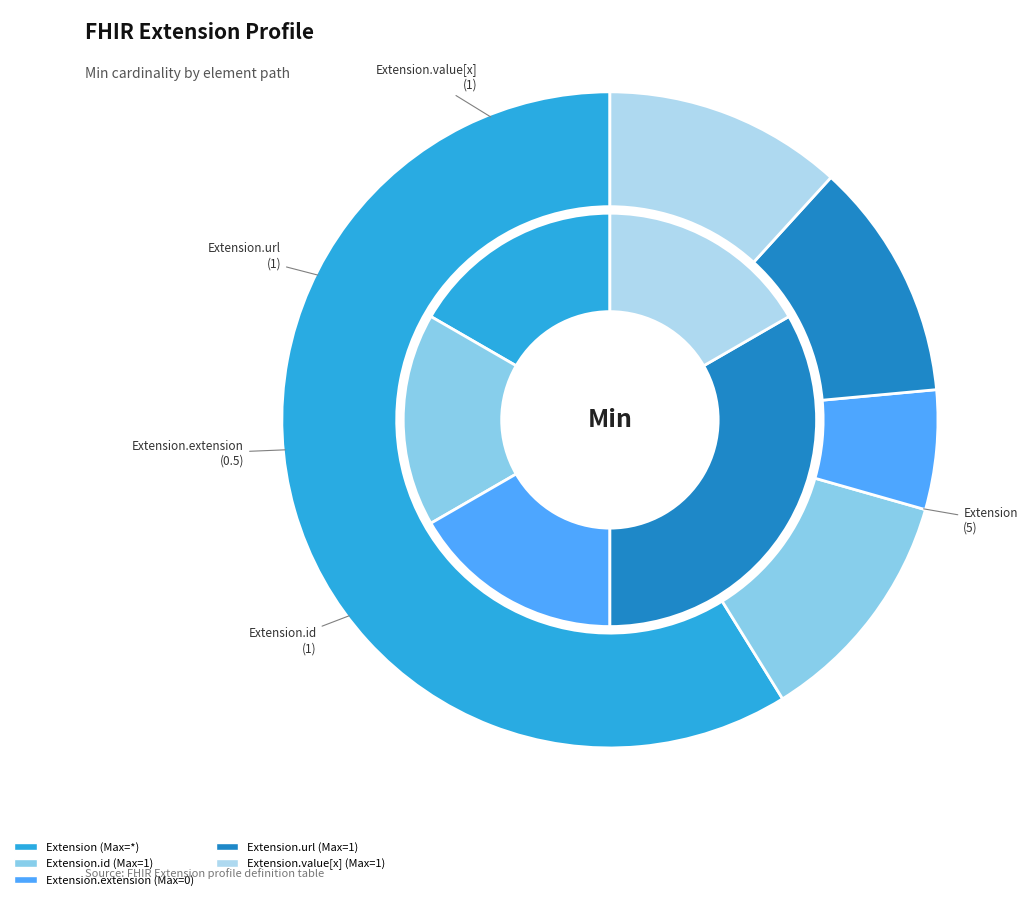

Is it true that Extension.id is 1% of the pie?

False